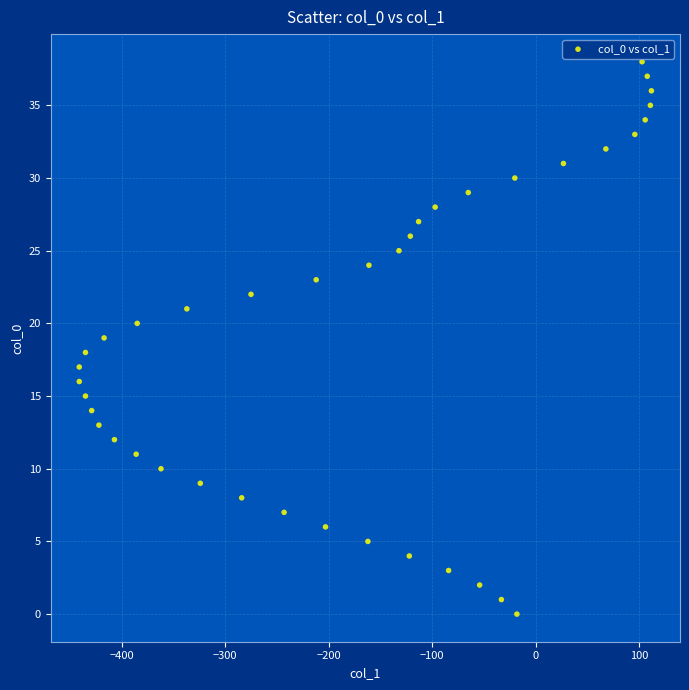

What is the range of X values (max minus min)?

553